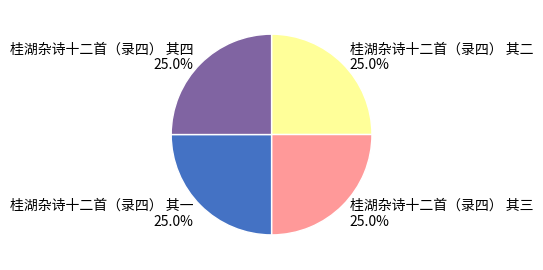

Is there a majority slice in this chart?

No